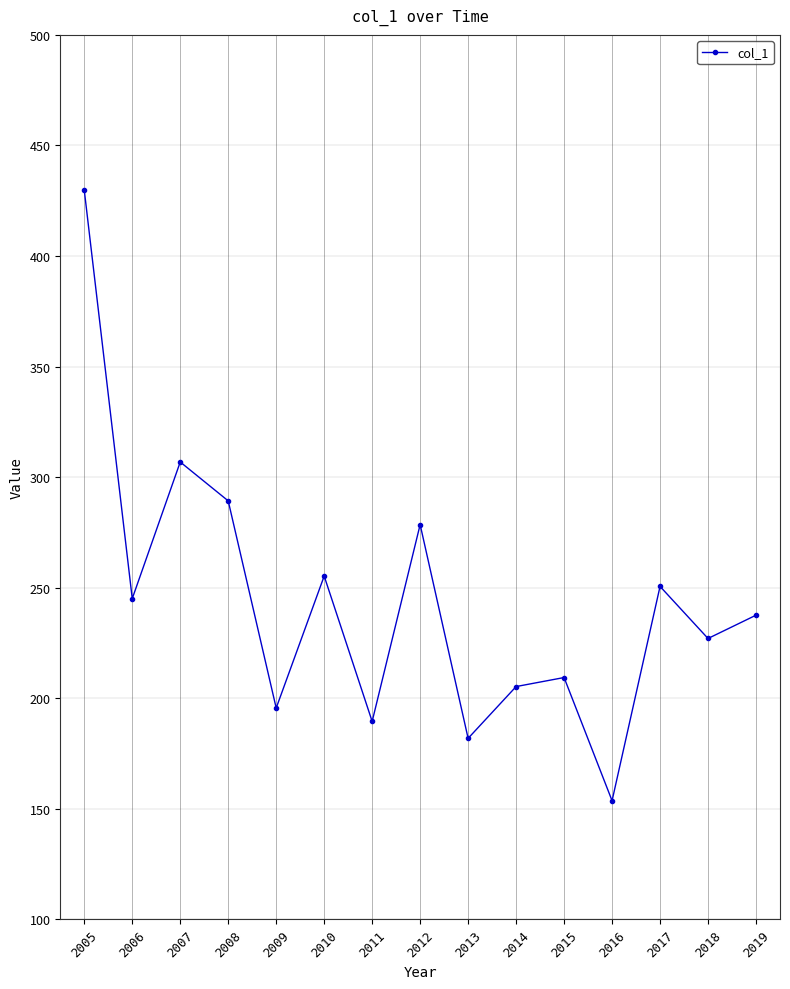

Read the value at 2011.

189.5